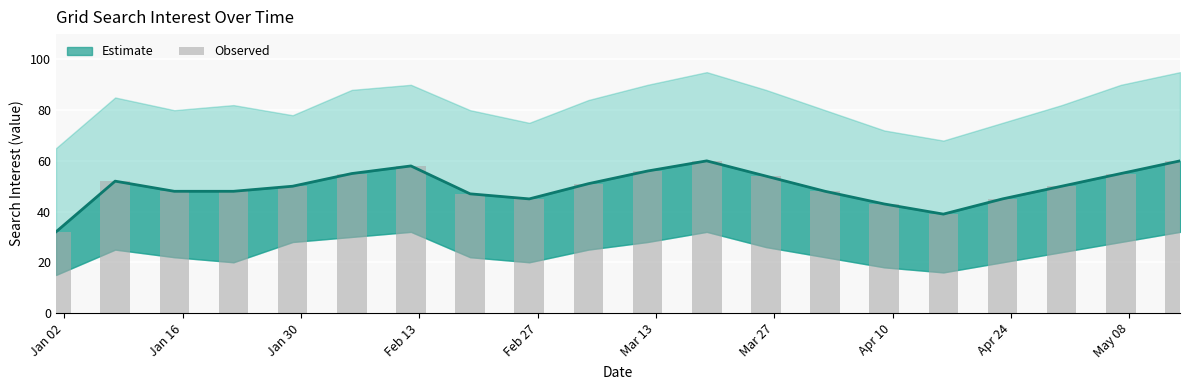

How many data points are above 50?

9